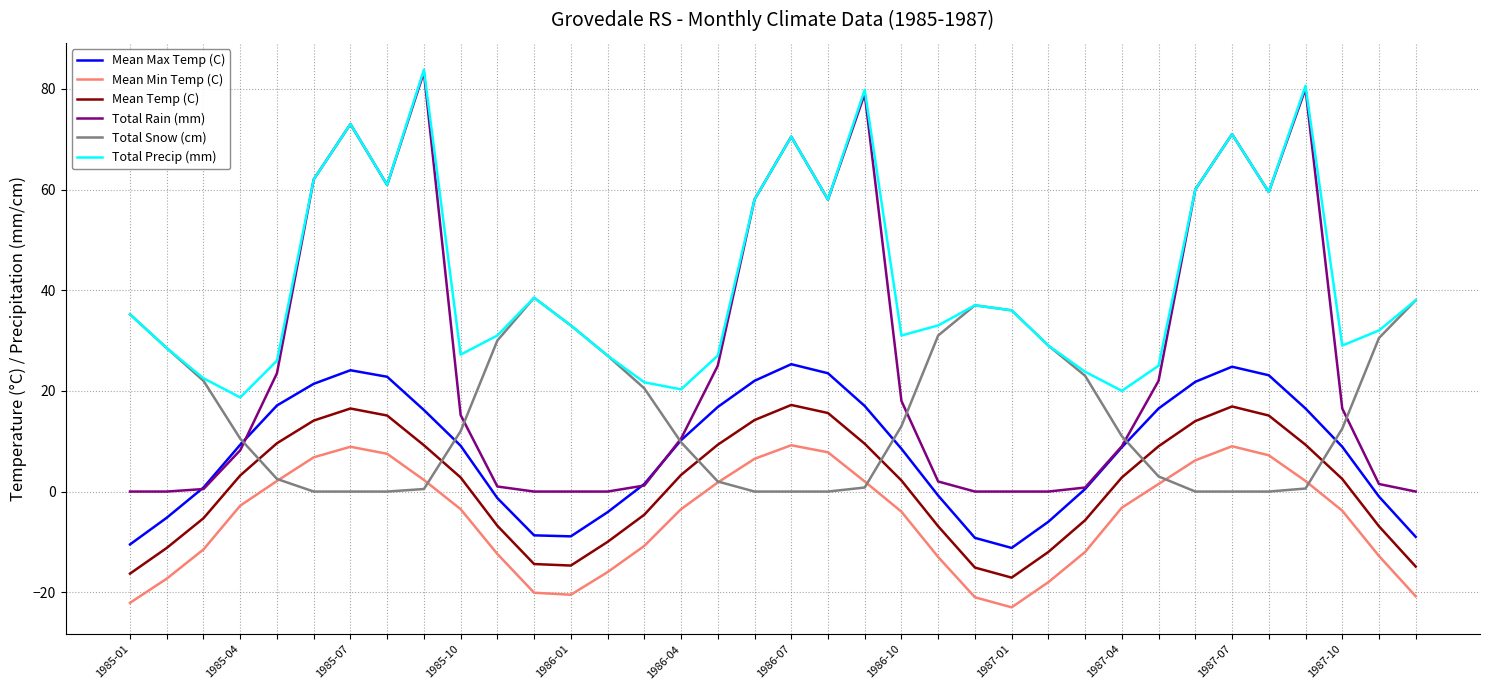

True or false: Mean Min Temp (C) and Mean Max Temp (C) intersect in this chart.

False